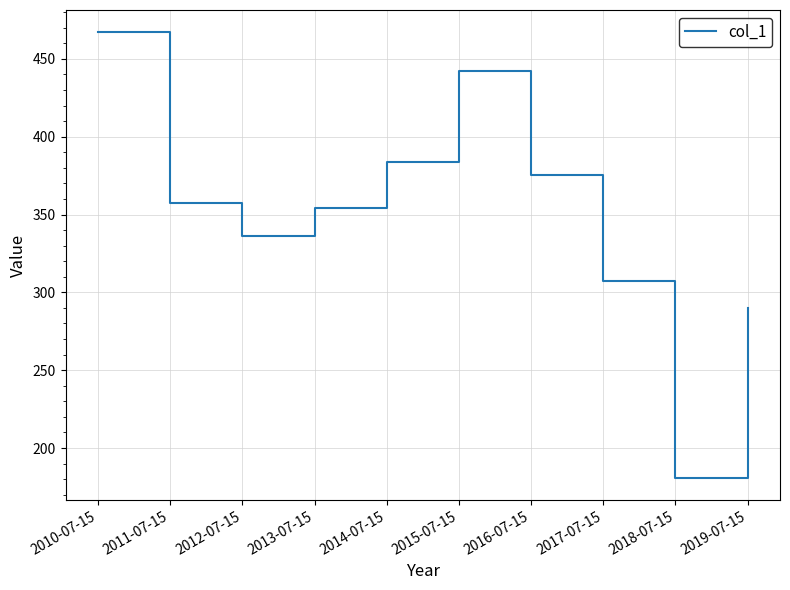

The chart shows a value of 184.0 at 2010-07-15. True or false?

False